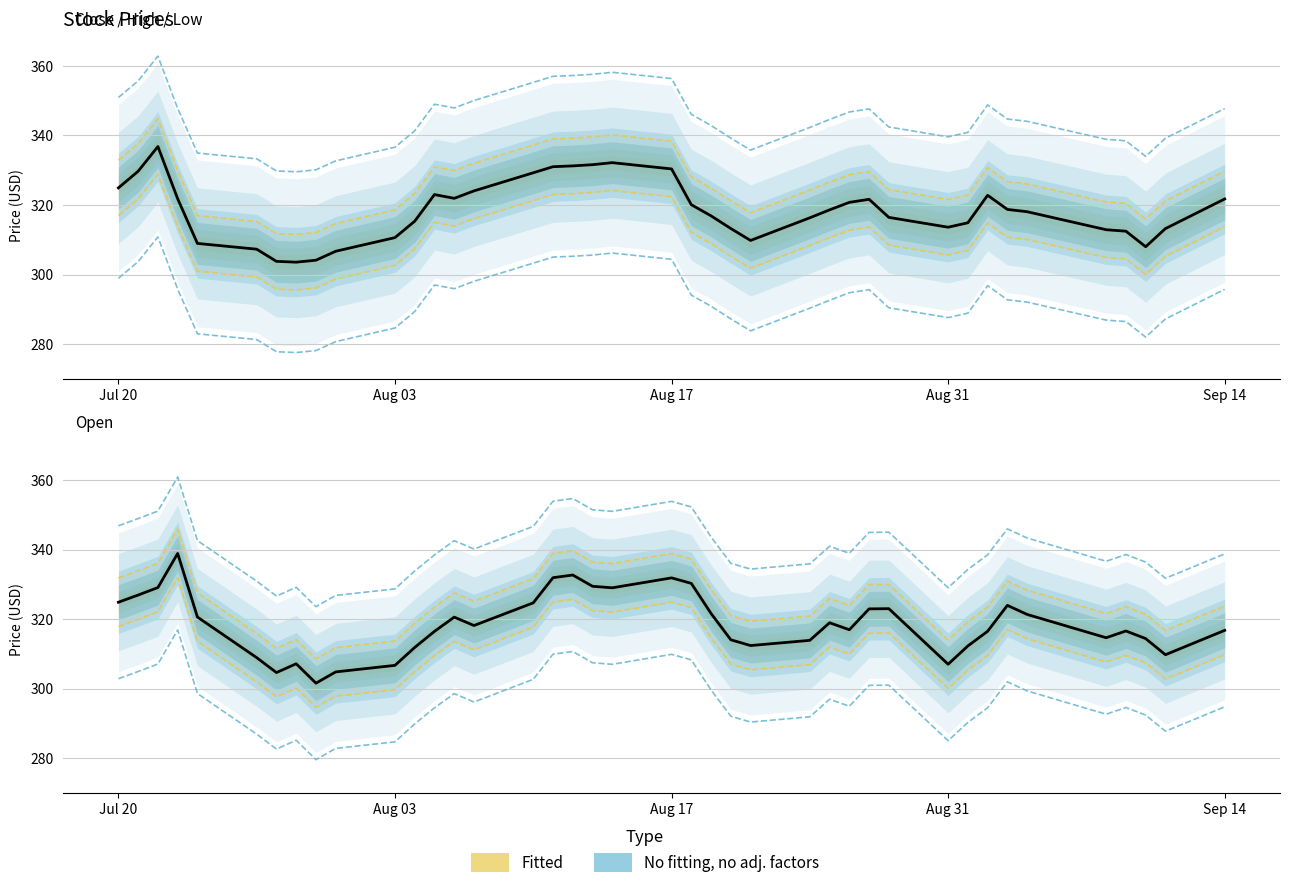

Reading left to right, list all the values displayed in this chart.

Close: 316.9	321.7	328.8	313.8	300.9	299.3	295.8	295.6	296.1	298.7	302.6	307.4	315.0	313.9	316.1	321.3	323.0	323.2	323.6	324.2	322.4	312.1	308.9	305.2	301.8	308.3	310.6	312.8	313.6	308.4	305.6	306.9	314.8	310.7	310.1	304.9	304.5	300.0	305.2	313.7
Open: 317.9	319.9	322.1	331.9	313.6	301.9	297.6	300.1	294.6	297.8	299.7	304.9	309.5	313.6	311.1	317.7	324.9	325.7	322.4	322.0	324.9	323.3	314.6	307.1	305.4	306.9	311.9	309.9	315.9	316.0	300.0	305.3	309.5	316.9	314.3	307.6	309.6	307.4	302.8	309.8